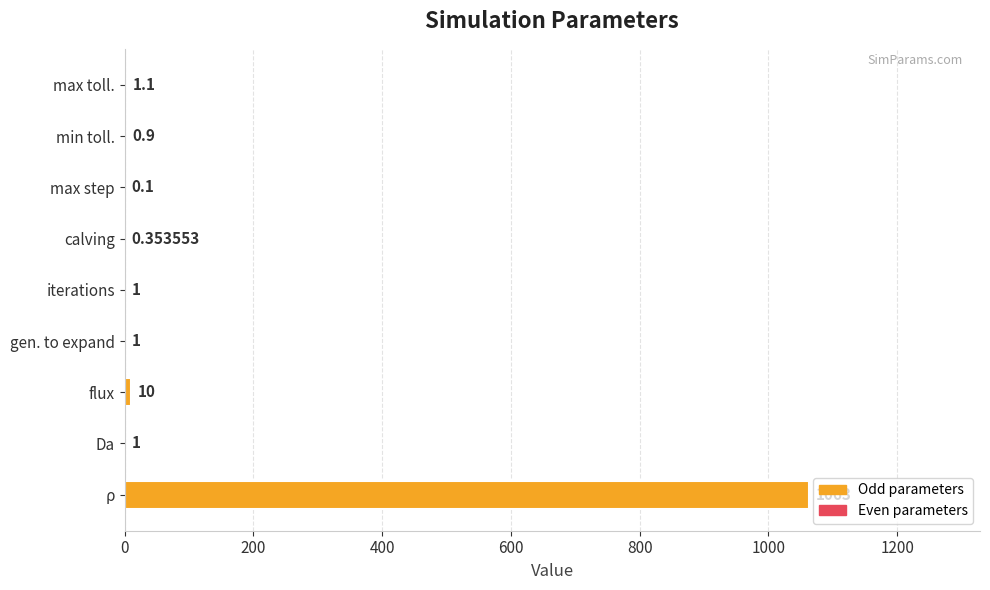

How many data points does each series have?

9